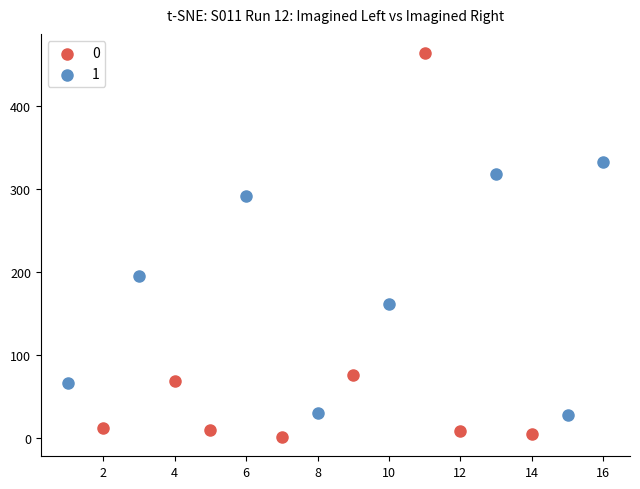

Which series reaches the minimum Y coordinate?

0